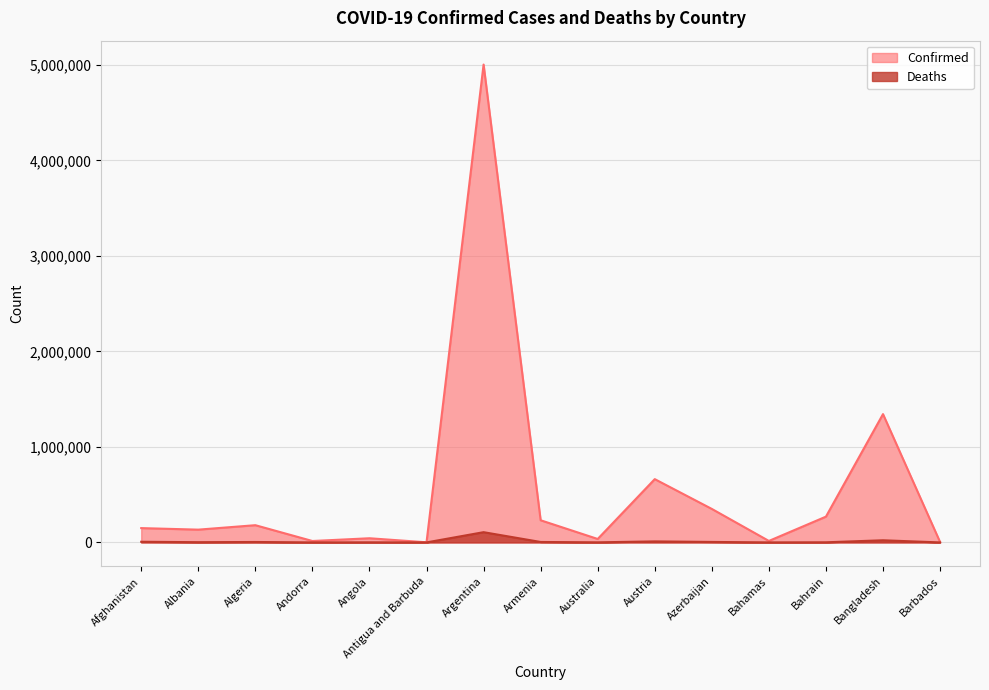

How many lines are shown in the chart?

2